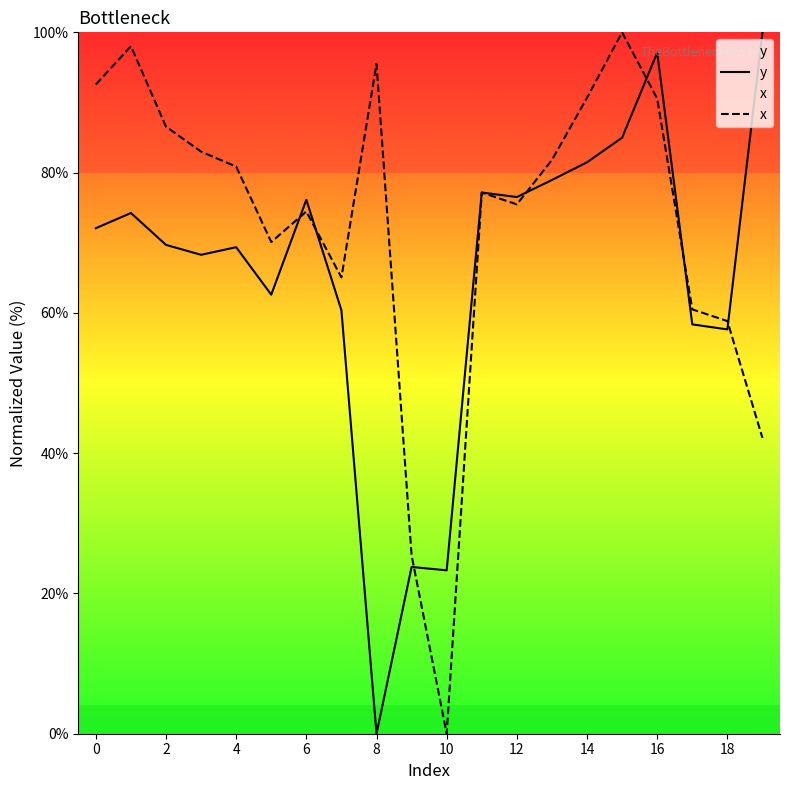

Rank the series by their average value, from highest to lowest.

x, y